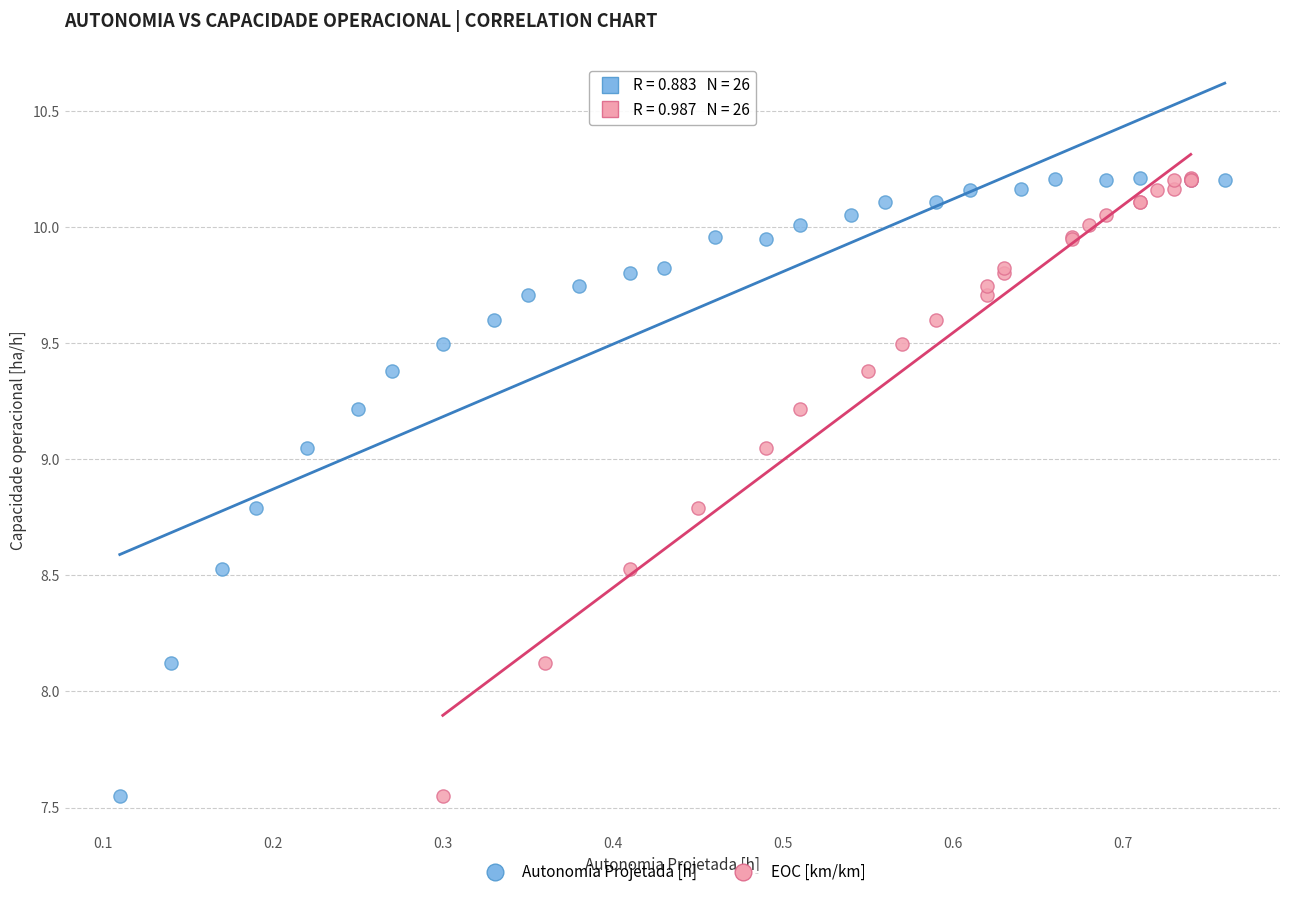

What are all the series names shown in the legend?

Autonomia Projetada [h], EOC [km/km]